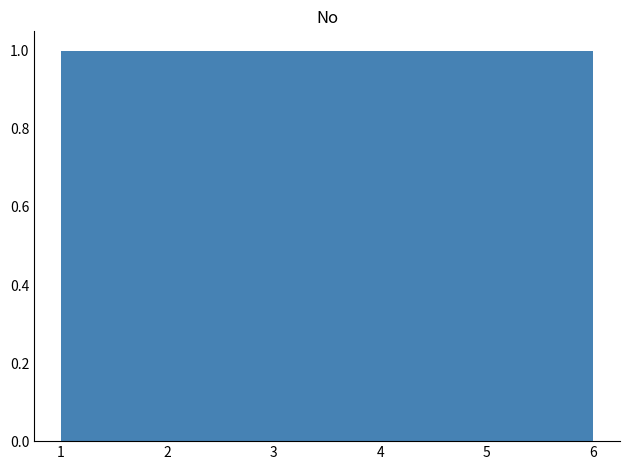

Reading left to right, list every bar in this chart as the range it spans on the x-axis followed by its height. Neither the bar edges nor the heights are printed on the chart, so give them approximately, as read against the axes.

1.0 to 1.8: 1
1.8 to 2.7: 1
2.7 to 3.5: 1
3.5 to 4.3: 1
4.3 to 5.2: 1
5.2 to 6.0: 1